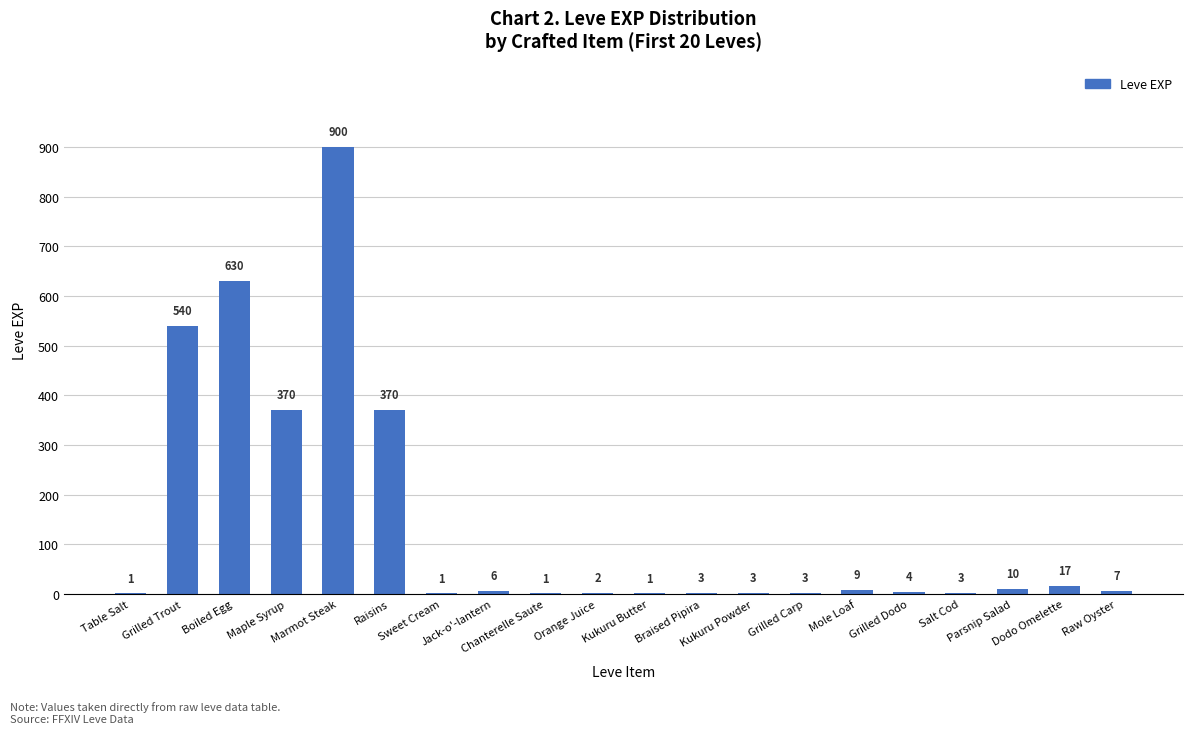

Which category has the highest value across all series?

Marmot Steak